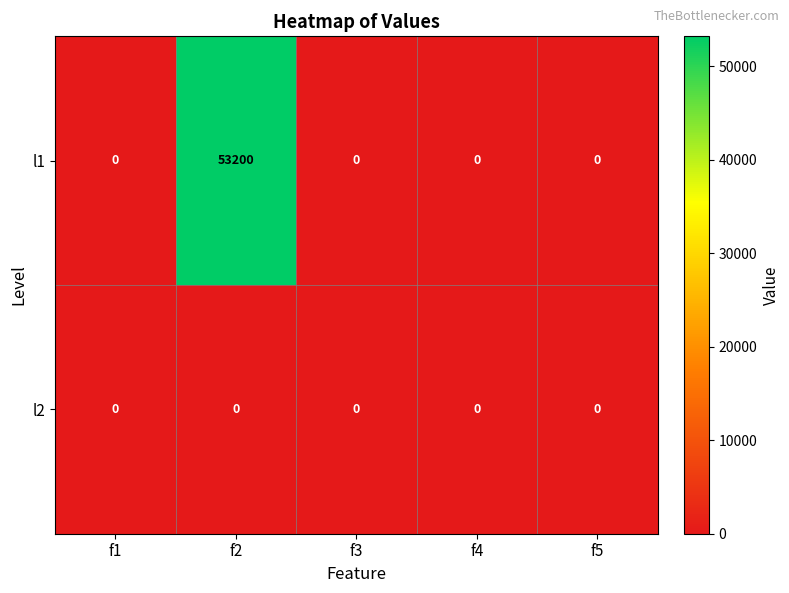

Which series has the widest spread of values?

l1